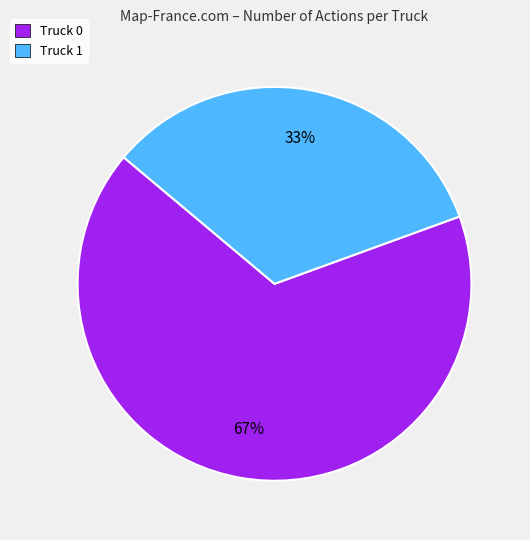

Count the number of slices in the pie.

2